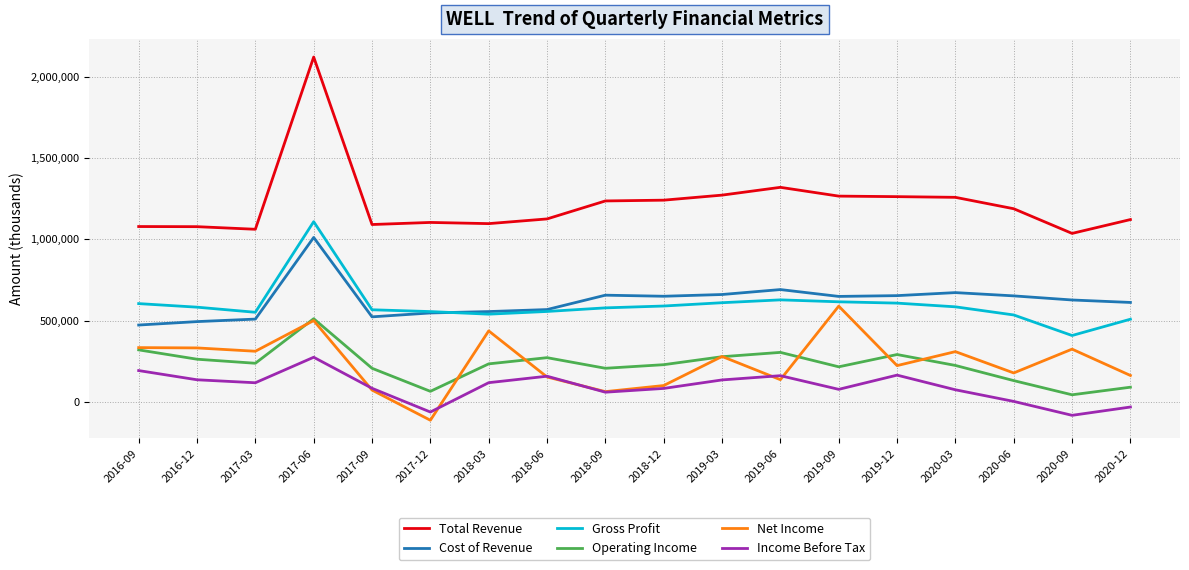

True or false: Net Income has more than 0 points higher than both neighbors.

True